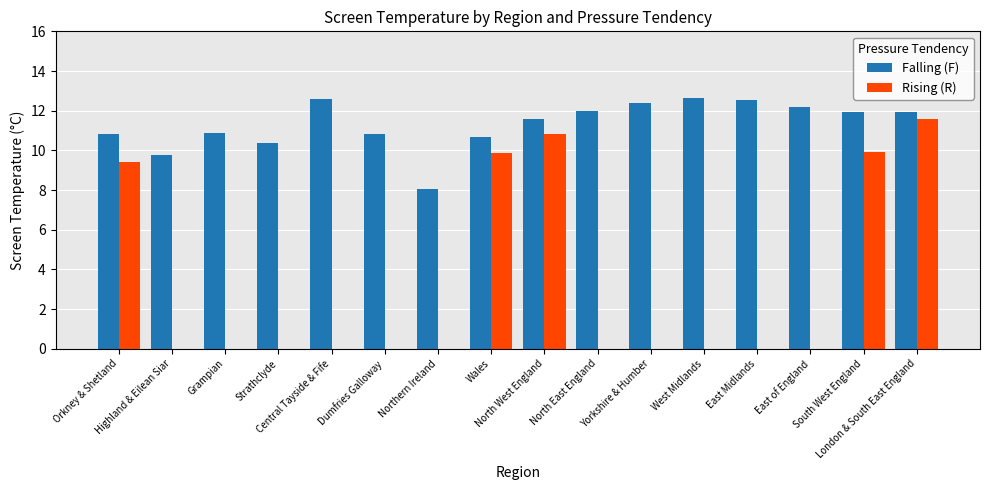

What is the average value of the Falling (F) series?

11.3